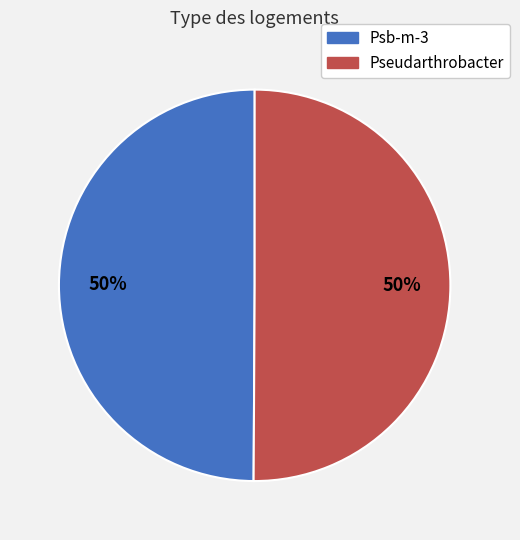

What is the ratio of the value at Psb-m-3 to the value at Pseudarthrobacter?

1.0